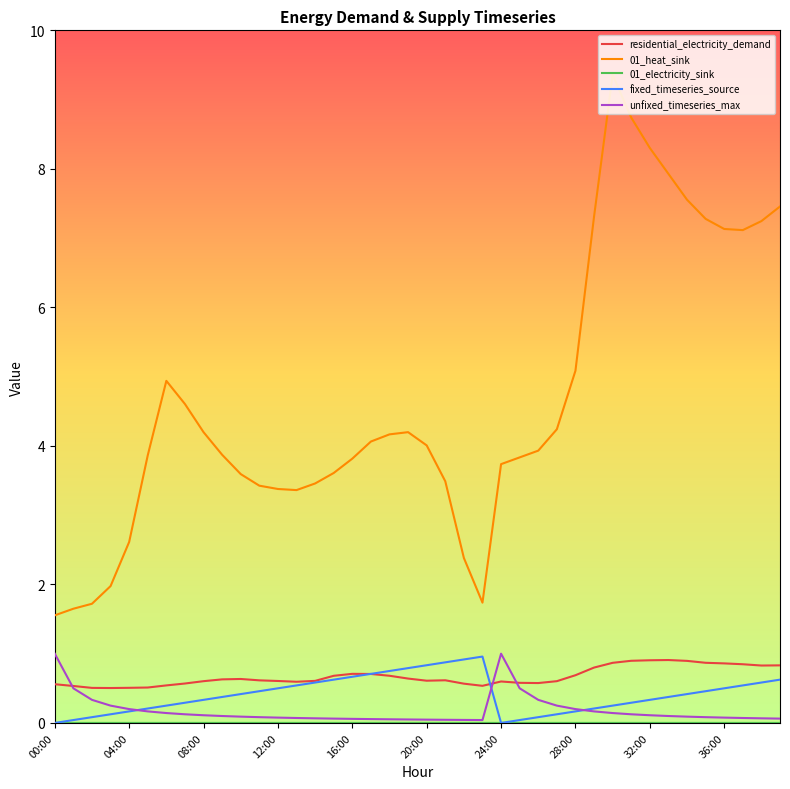

True or false: 01_heat_sink and unfixed_timeseries_max intersect in this chart.

False